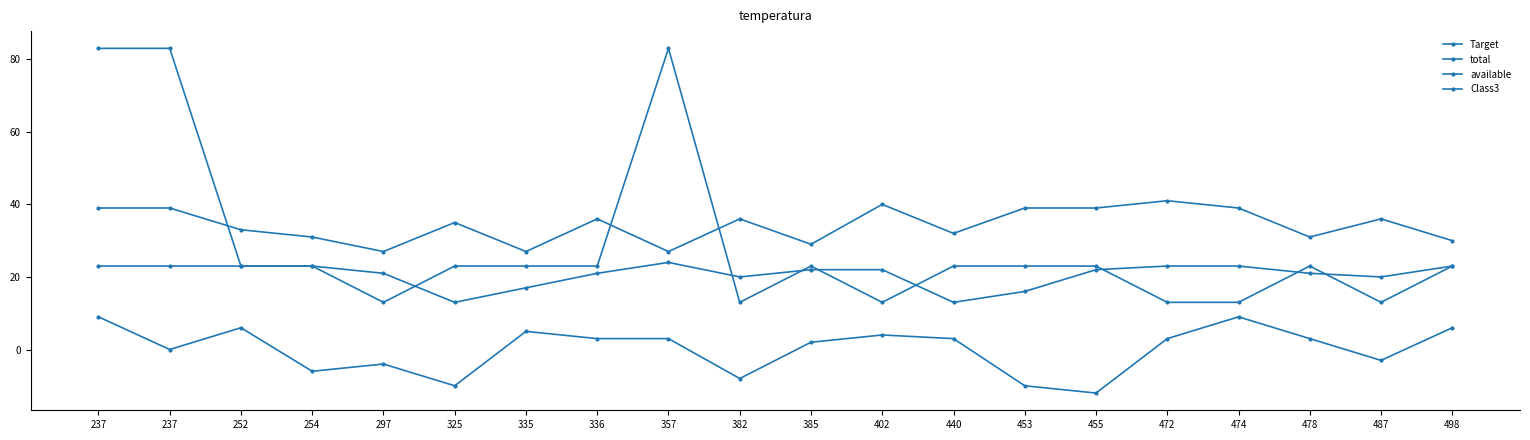

What is the difference between the maximum and second lowest values in the Target series?

19